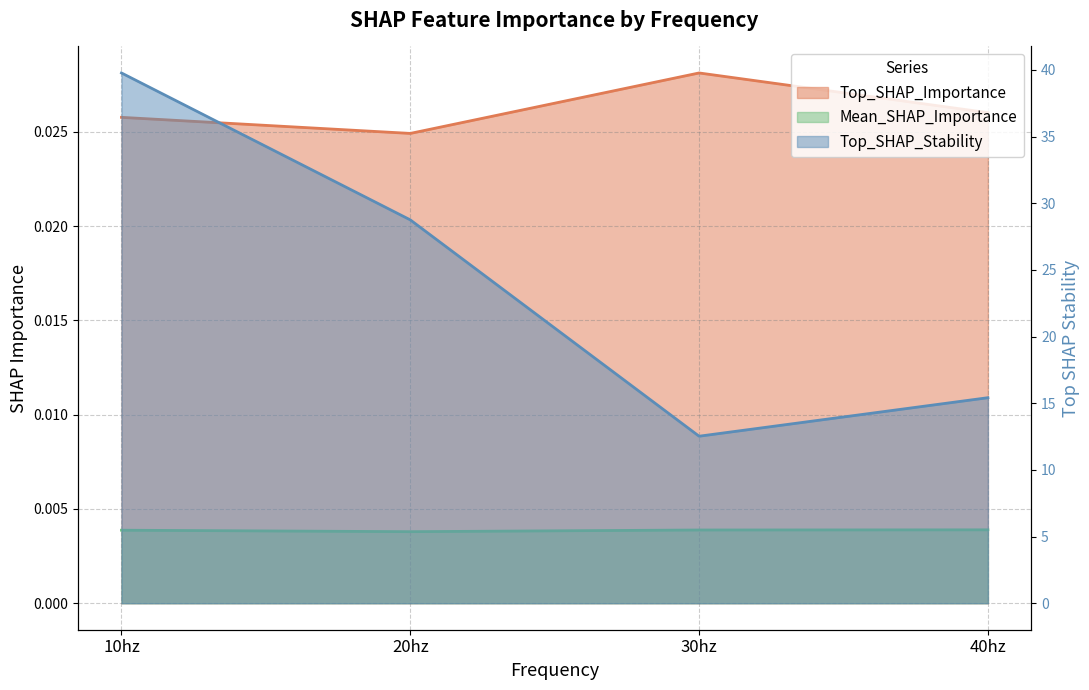

At how many categories does at least one series exceed 0?

4